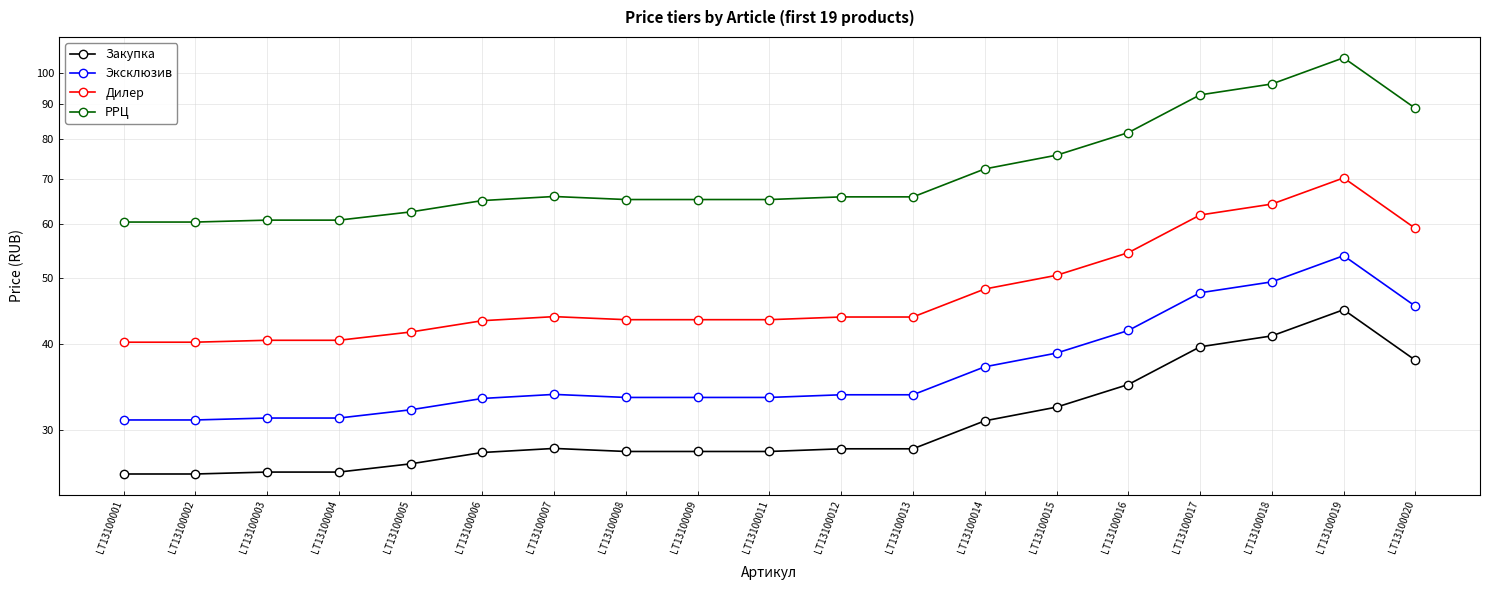

True or false: Эксклюзив and Закупка cross at least once.

False